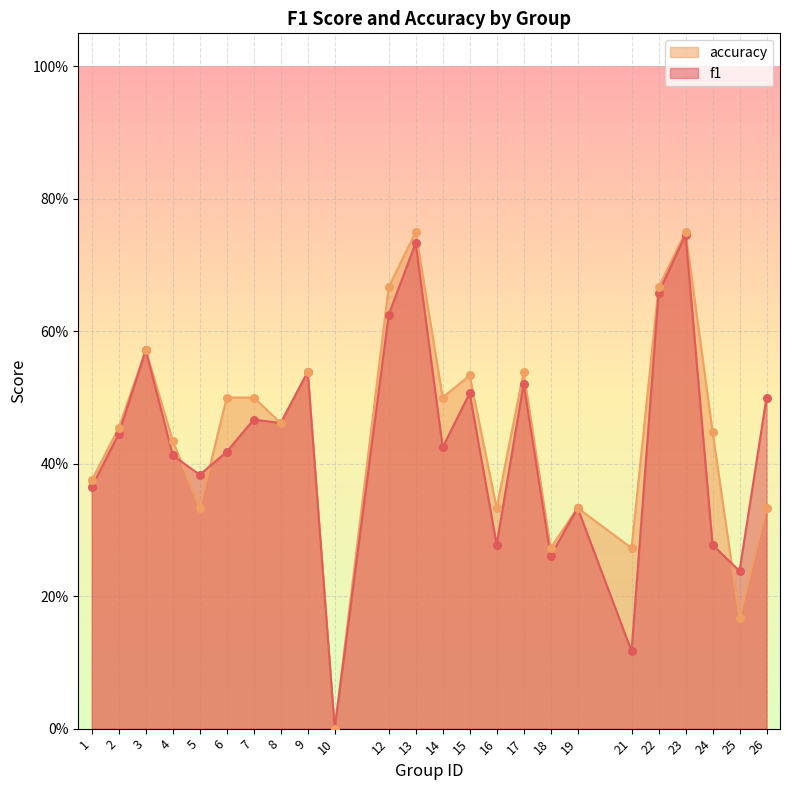

Is the value of f1 at 16 greater than the value of accuracy at 18?

Yes